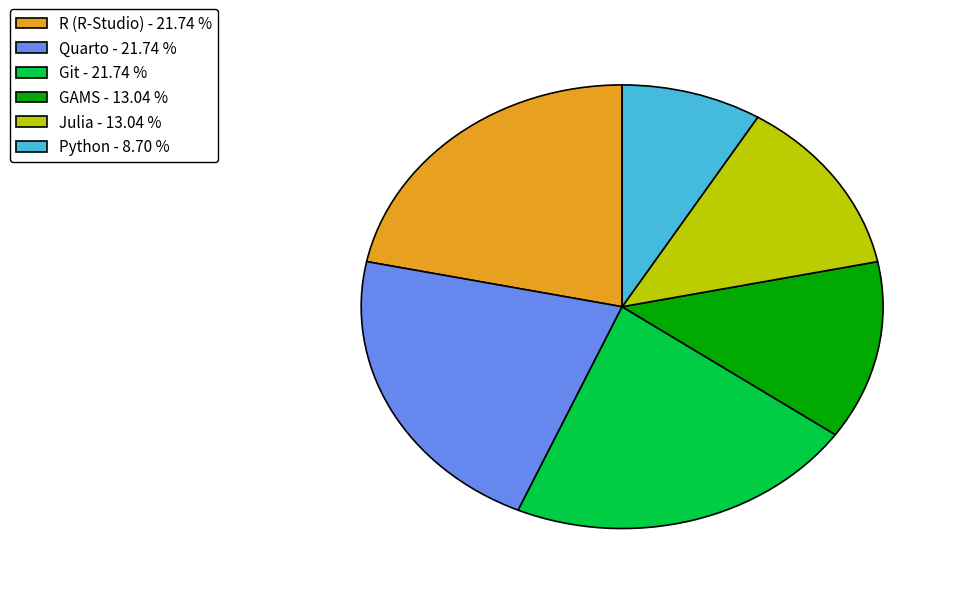

Count the number of slices in the pie.

6